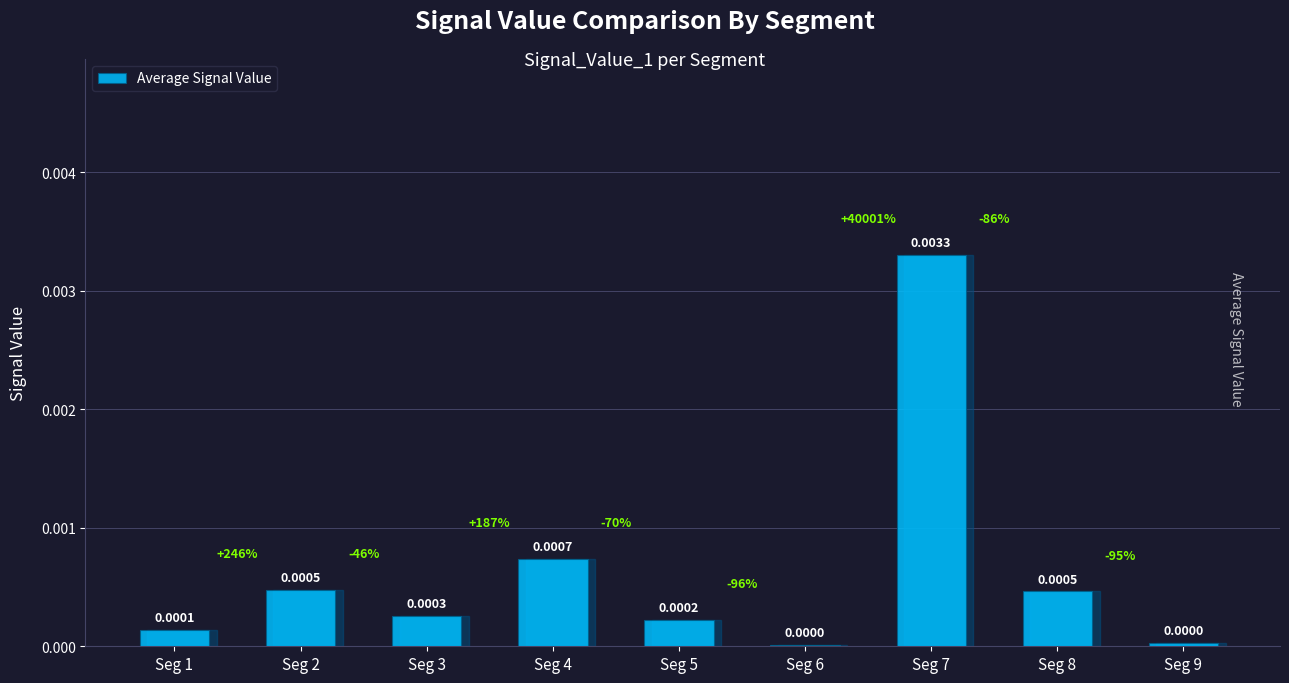

Which has a higher value, Seg 2 or Seg 6?

Seg 2